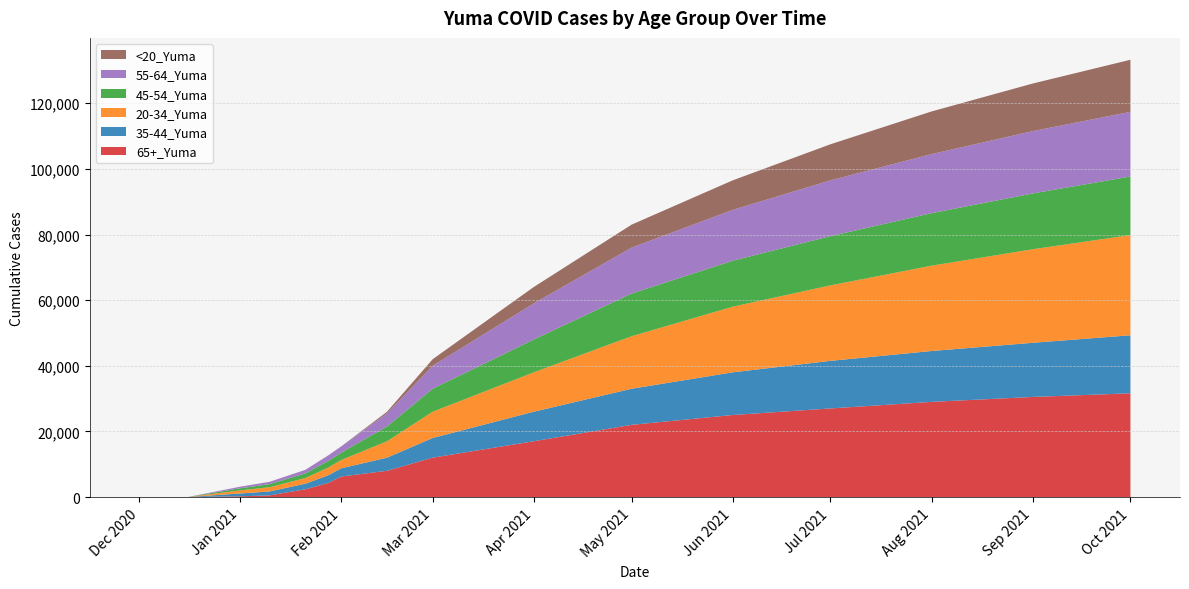

Reading right to left, transcribe all the data shown in this chart.

65+_Yuma: 10/1/2021=31612	9/1/2021=30500	8/1/2021=29000	7/1/2021=27000	6/1/2021=25000	5/1/2021=22000	4/1/2021=17000	3/1/2021=12000	2/15/2021=8000	2/1/2021=6251	1/28/2021=4292	1/21/2021=2372	1/10/2021=504	1/1/2021=227	12/16/2020=4	12/10/2020=3	12/1/2020=2
35-44_Yuma: 10/1/2021=17680	9/1/2021=16500	8/1/2021=15500	7/1/2021=14500	6/1/2021=13000	5/1/2021=11000	4/1/2021=9000	3/1/2021=6000	2/15/2021=4000	2/1/2021=2520	1/28/2021=2356	1/21/2021=1703	1/10/2021=1205	1/1/2021=868	12/16/2020=3	12/10/2020=2	12/1/2020=1
20-34_Yuma: 10/1/2021=30536	9/1/2021=28500	8/1/2021=26000	7/1/2021=23000	6/1/2021=20000	5/1/2021=16000	4/1/2021=12000	3/1/2021=8000	2/15/2021=5000	2/1/2021=2539	1/28/2021=2340	1/21/2021=1738	1/10/2021=1289	1/1/2021=941	12/16/2020=3	12/10/2020=1	12/1/2020=1
45-54_Yuma: 10/1/2021=17848	9/1/2021=17000	8/1/2021=16000	7/1/2021=15000	6/1/2021=14000	5/1/2021=13000	4/1/2021=10000	3/1/2021=7000	2/15/2021=4500	2/1/2021=2239	1/28/2021=2036	1/21/2021=1416	1/10/2021=927	1/1/2021=639	12/16/2020=7	12/10/2020=4	12/1/2020=2
55-64_Yuma: 10/1/2021=19707	9/1/2021=19000	8/1/2021=18000	7/1/2021=17000	6/1/2021=15500	5/1/2021=14000	4/1/2021=11000	3/1/2021=7000	2/15/2021=4000	2/1/2021=1886	1/28/2021=1671	1/21/2021=1060	1/10/2021=711	1/1/2021=482	12/16/2020=1	12/10/2020=0	12/1/2020=0
<20_Yuma: 10/1/2021=15870	9/1/2021=14500	8/1/2021=13000	7/1/2021=11000	6/1/2021=9000	5/1/2021=7000	4/1/2021=5000	3/1/2021=2000	2/15/2021=500	2/1/2021=34	1/28/2021=32	1/21/2021=21	1/10/2021=10	1/1/2021=7	12/16/2020=0	12/10/2020=0	12/1/2020=0